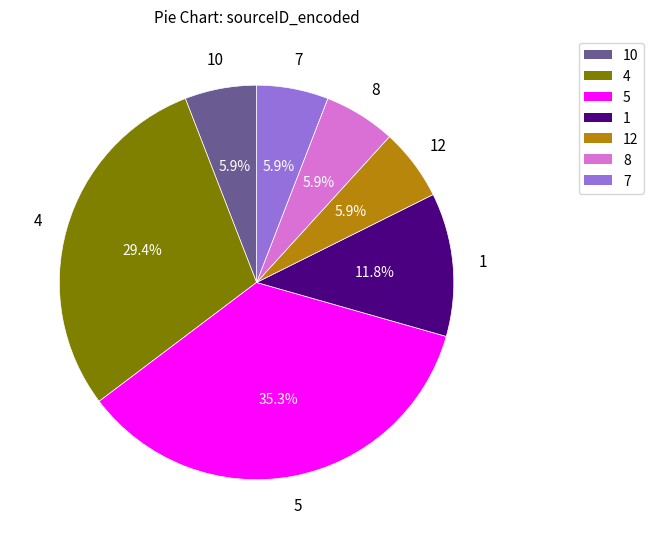

Is there a majority slice in this chart?

No